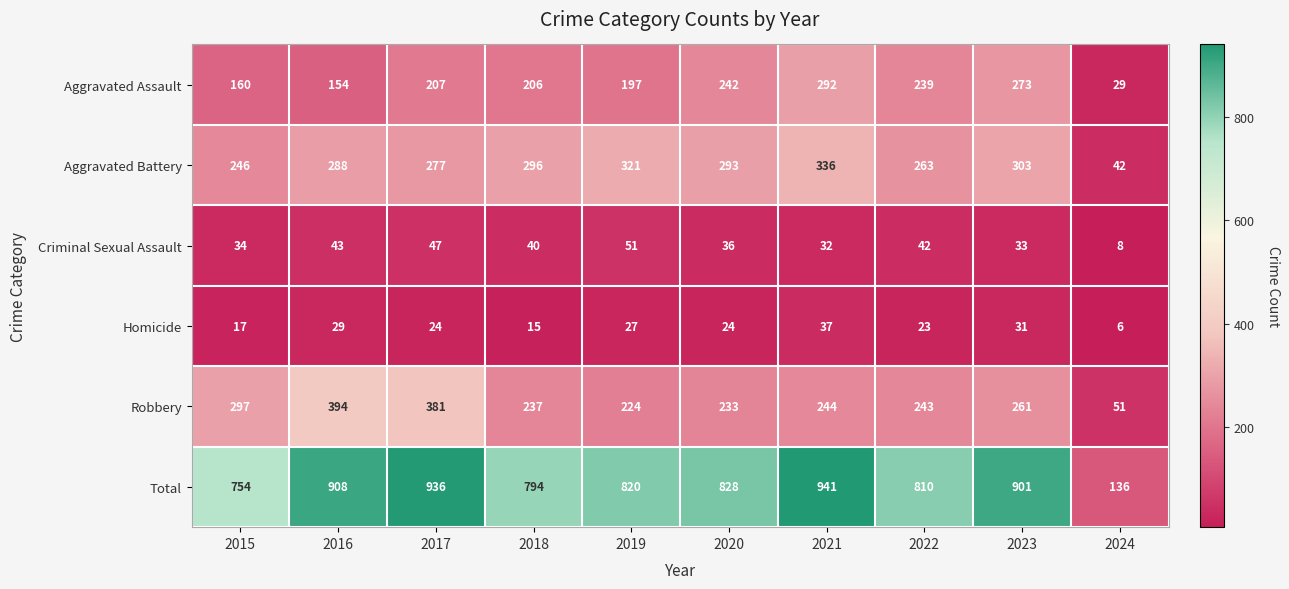

What is the difference between the Aggravated Assault values at 2019 and 2015?

37